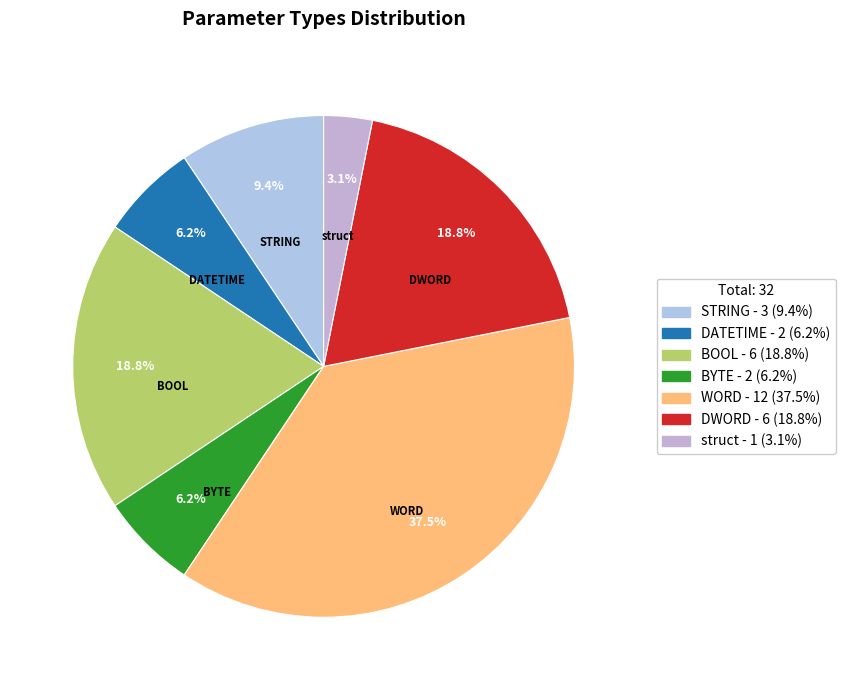

Count the number of slices in the pie.

7